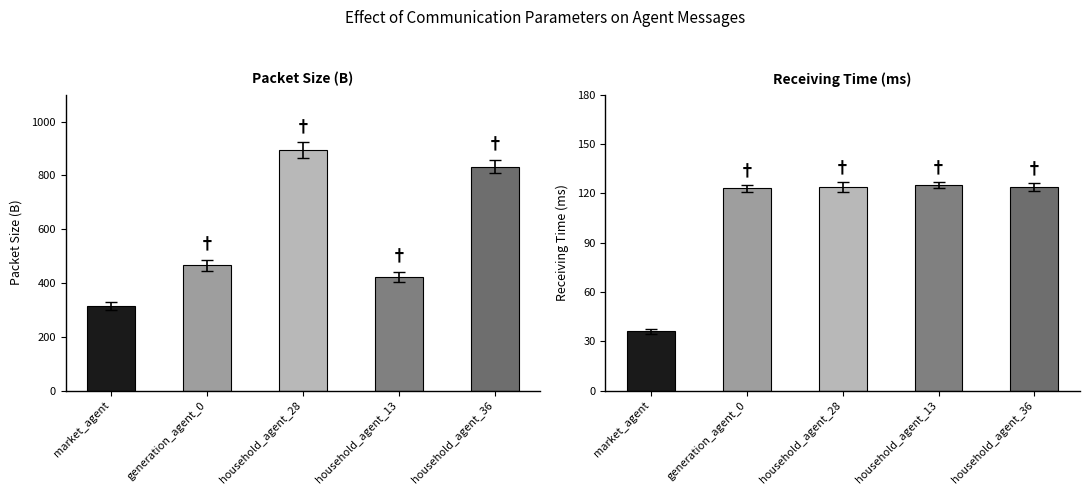

What position from the right is household_agent_13?

2